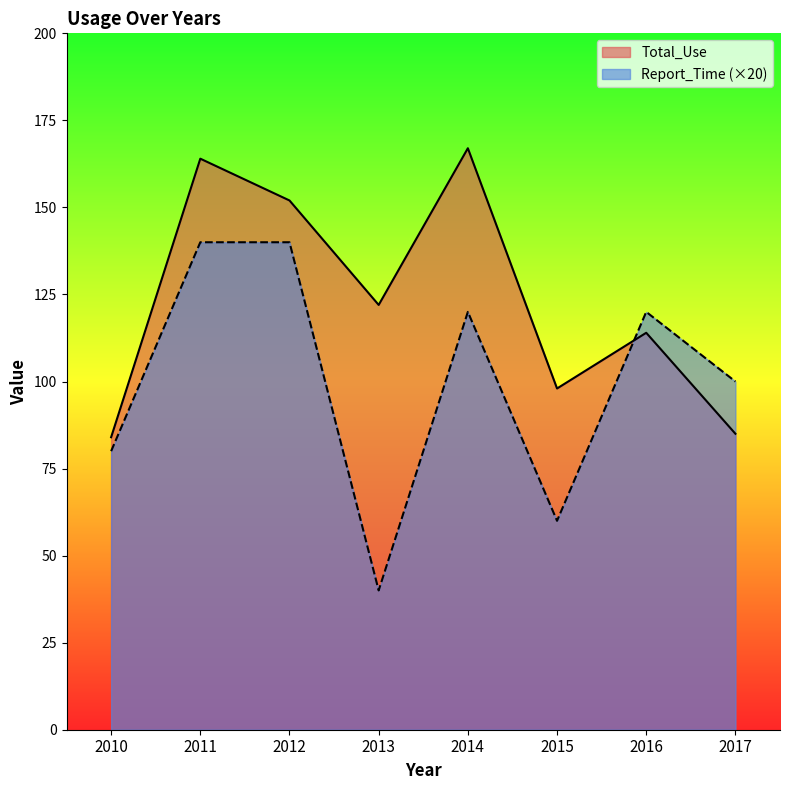

List the series in order of their peak value, lowest first.

Report_Time (×20), Total_Use